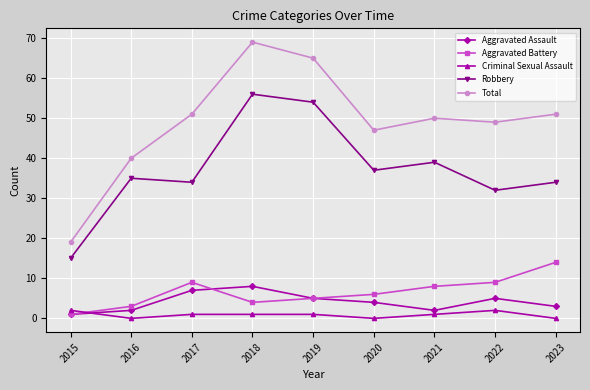

What is the difference between the second highest and second lowest values in the Total series?

25